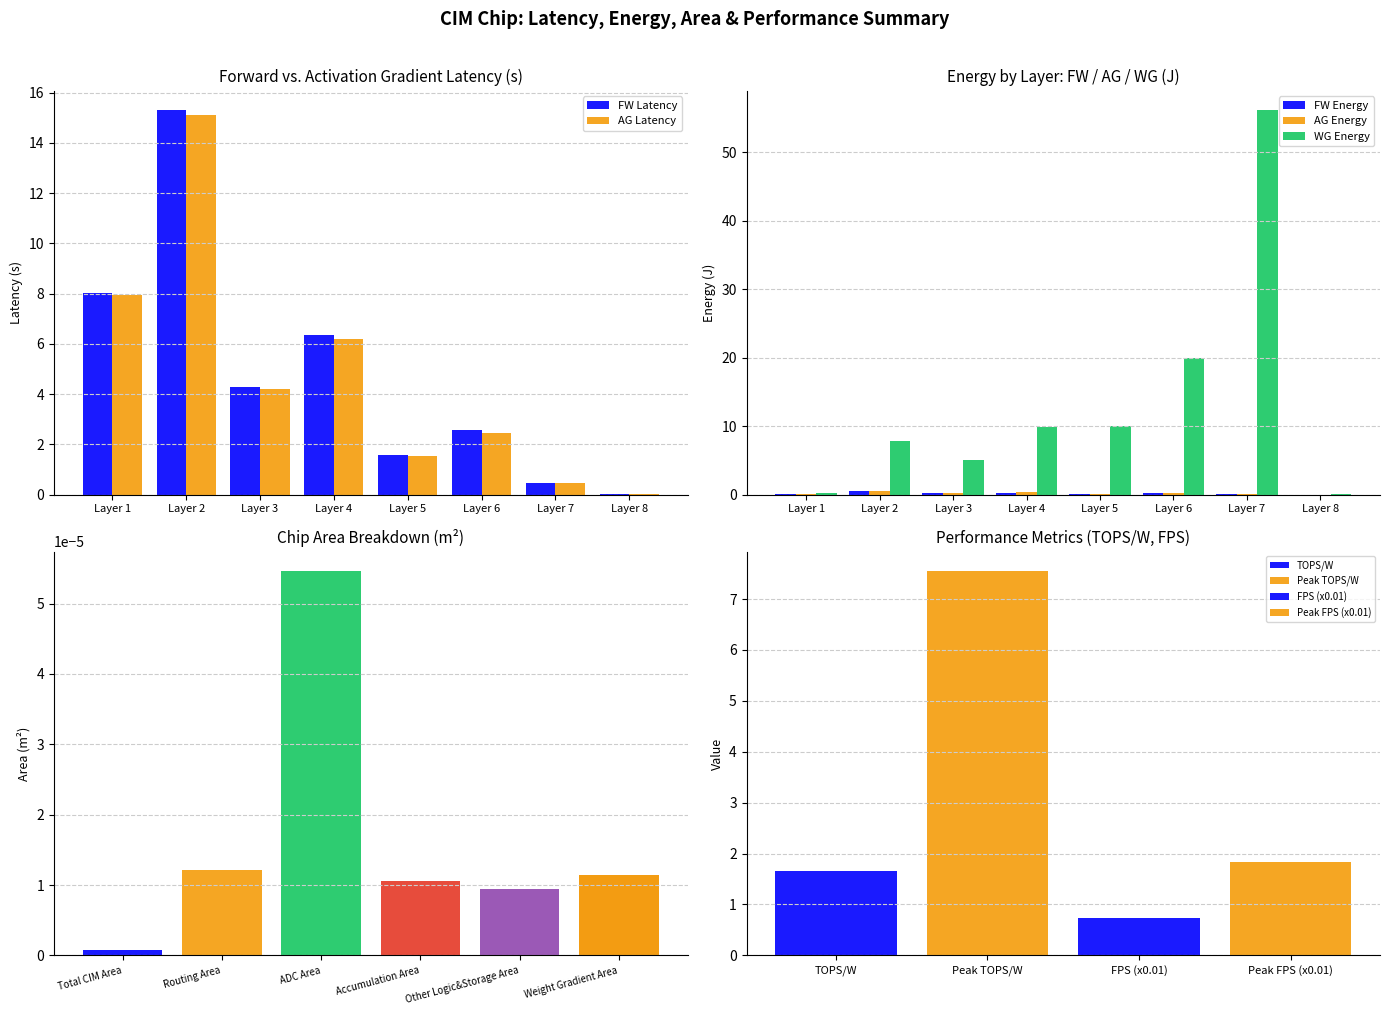

At which label is AG Latency closest to 7?

Layer 4